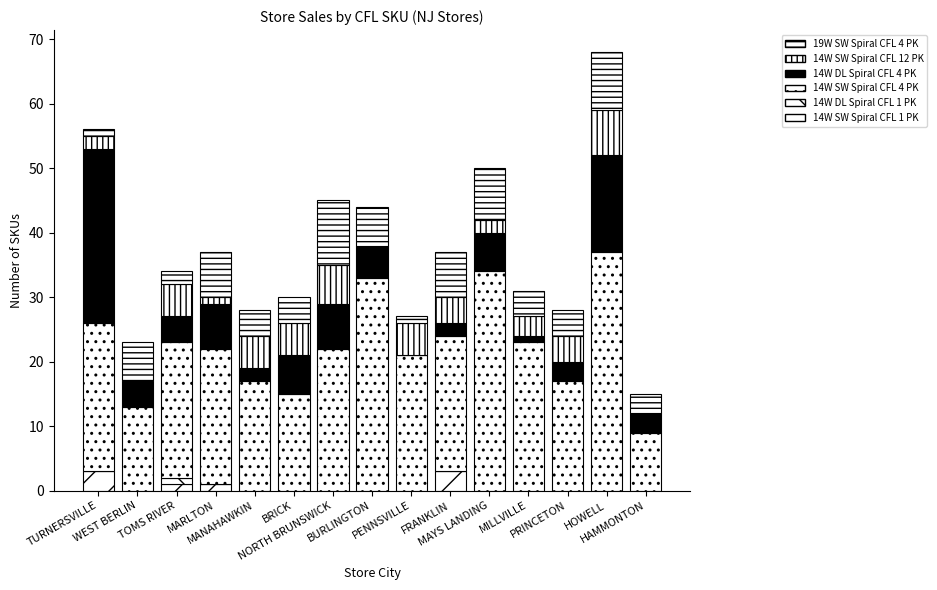

Are the bars horizontal?

No